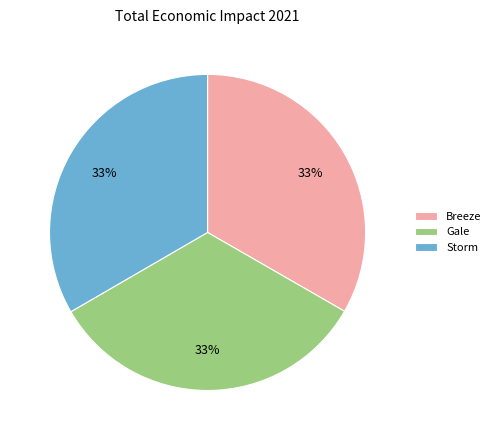

Do Gale and Storm together represent more than half of the pie?

Yes